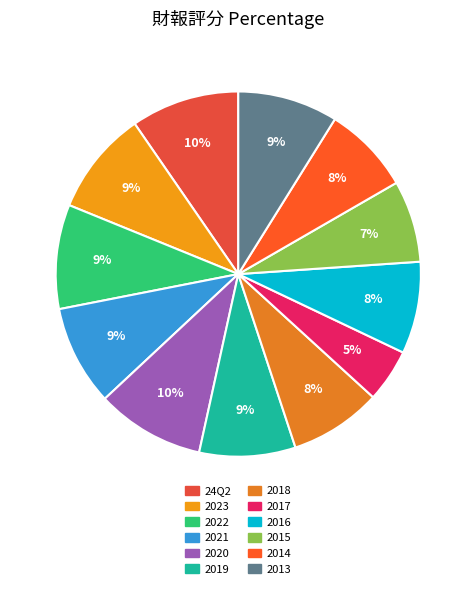

Combined, what portion of the pie is 2017 and 2013?

13.6%